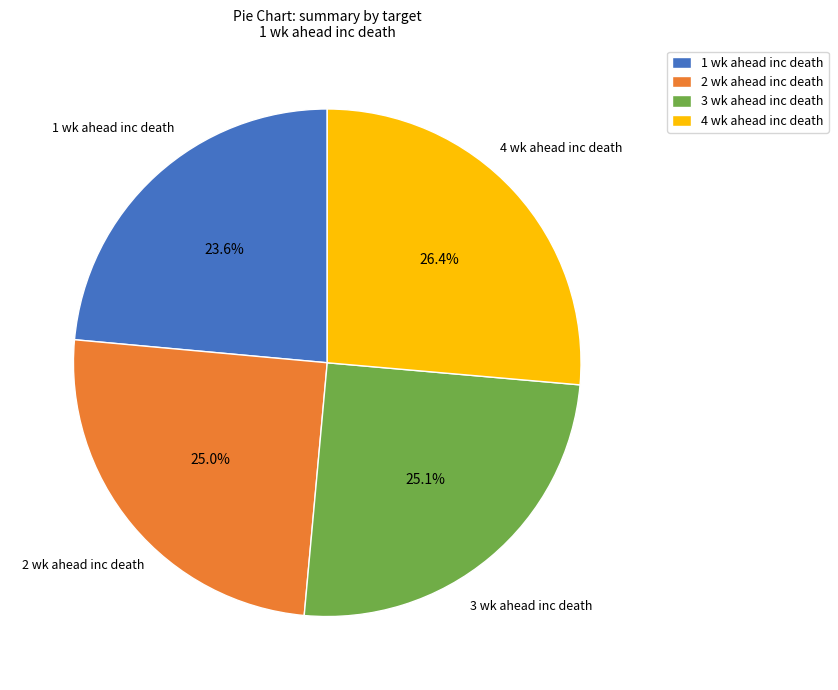

To the nearest percent, what percentage of the pie is 4 wk ahead inc death?

26%